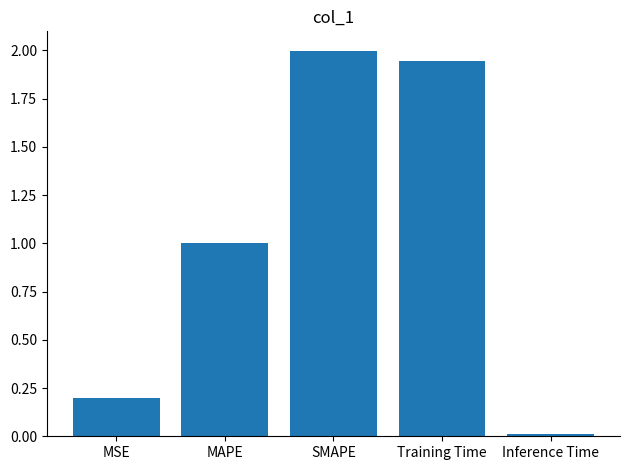

What value does the data have at MAPE?

1.0